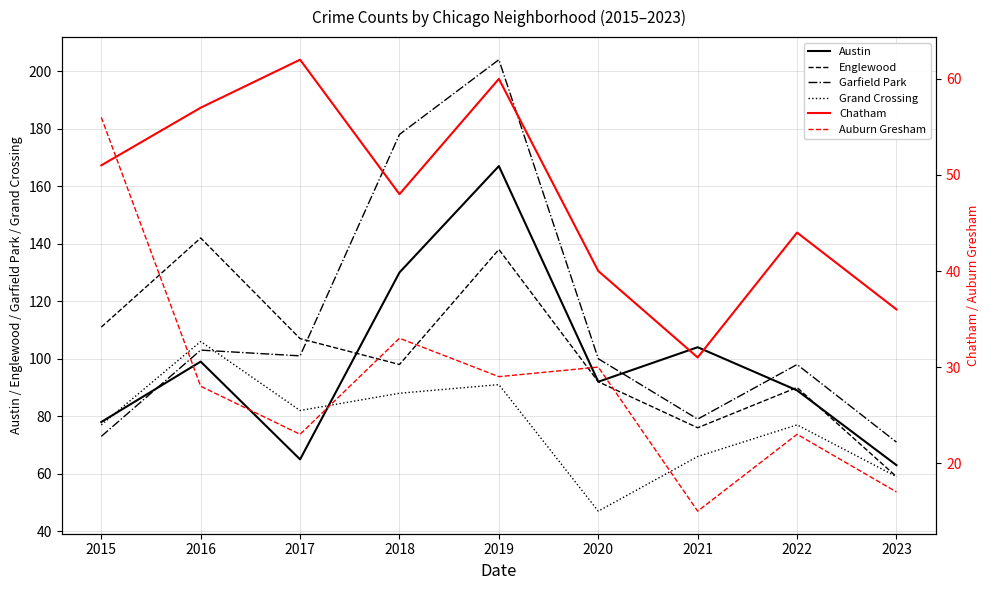

Does the chart have visible grid lines?

Yes